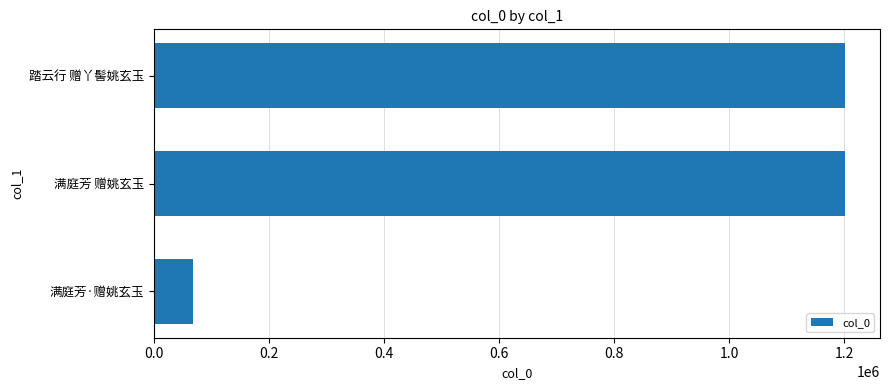

How many categories are shown in the chart?

3